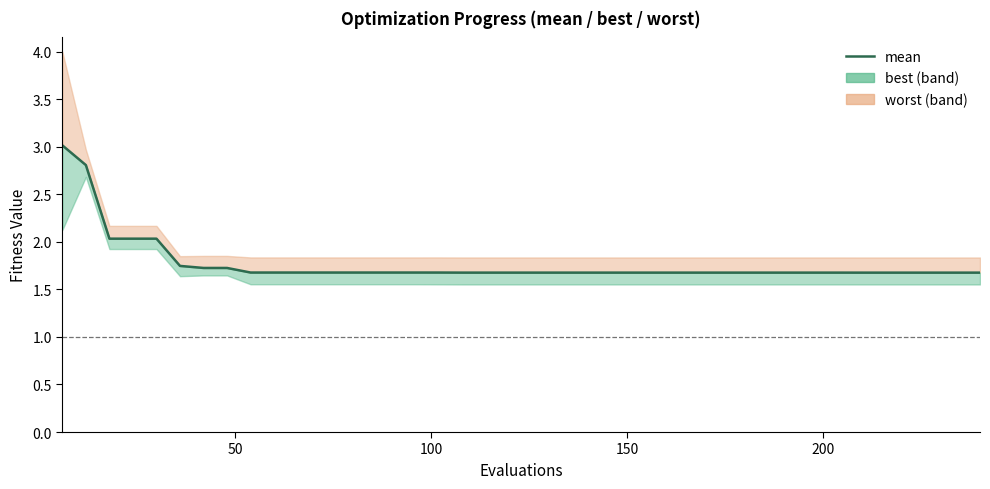

Does the chart have visible grid lines?

No